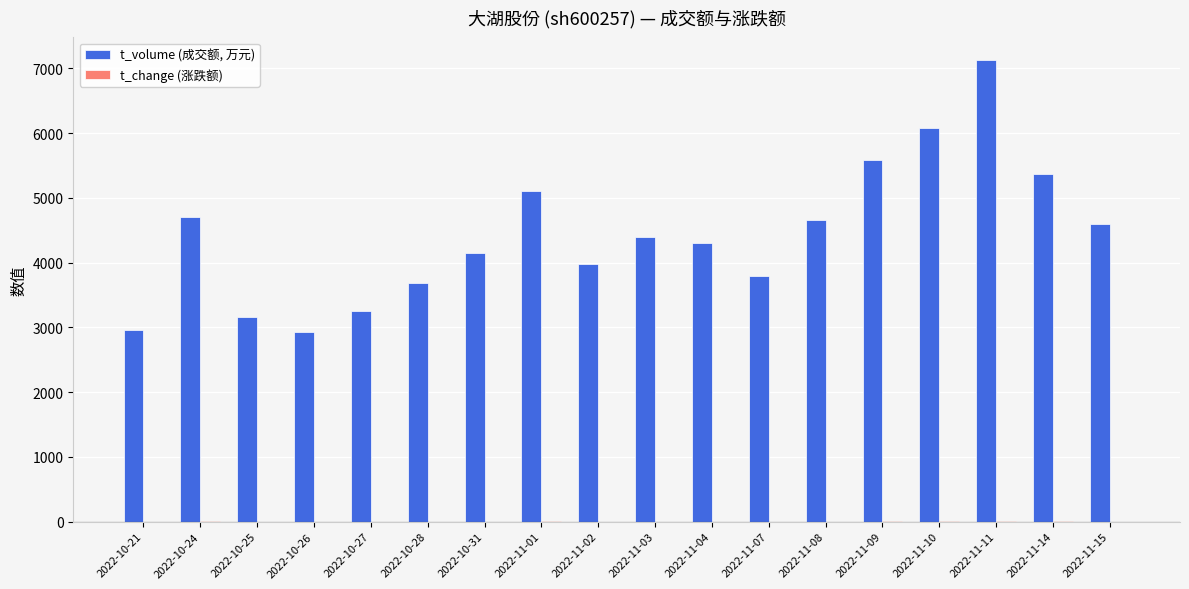

The value of t_volume (成交额, 万元) at 2022-11-04 is 4295.0. True or false?

True